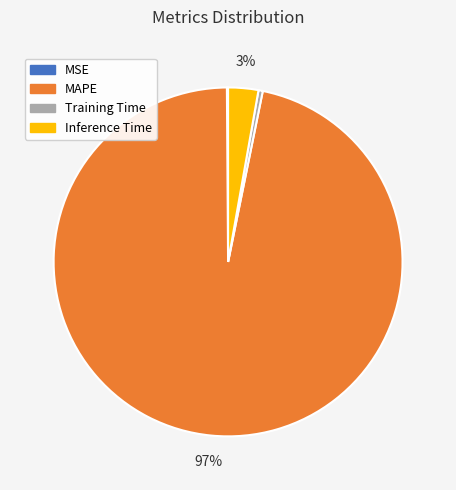

Which has a higher value, Inference Time or MAPE?

MAPE